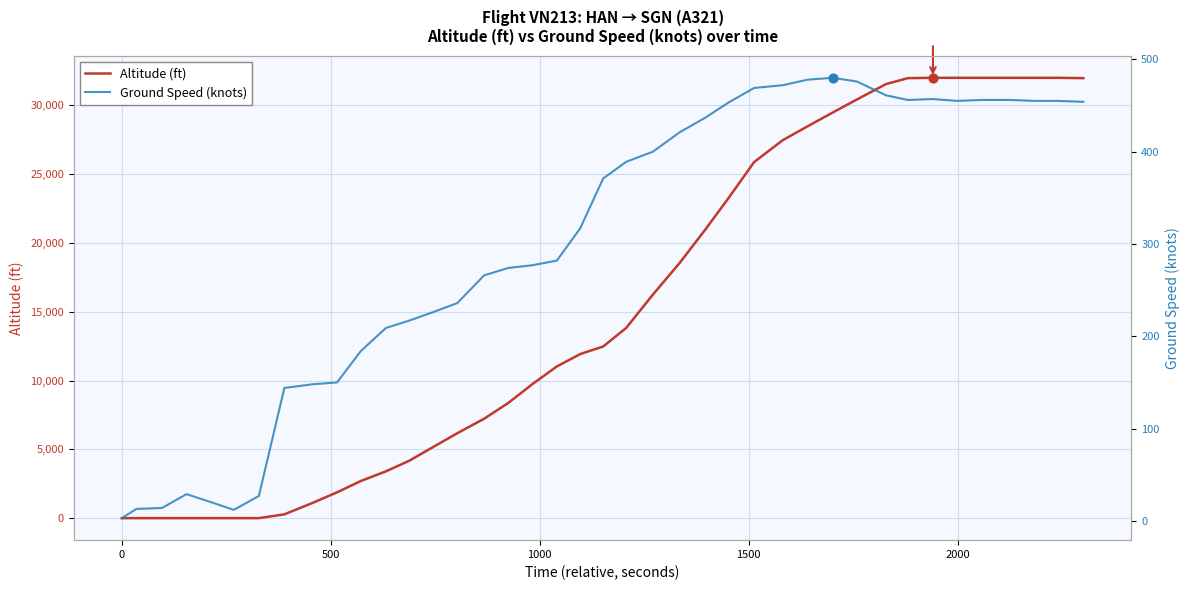

Which series has the largest Y range (max minus min)?

altitude